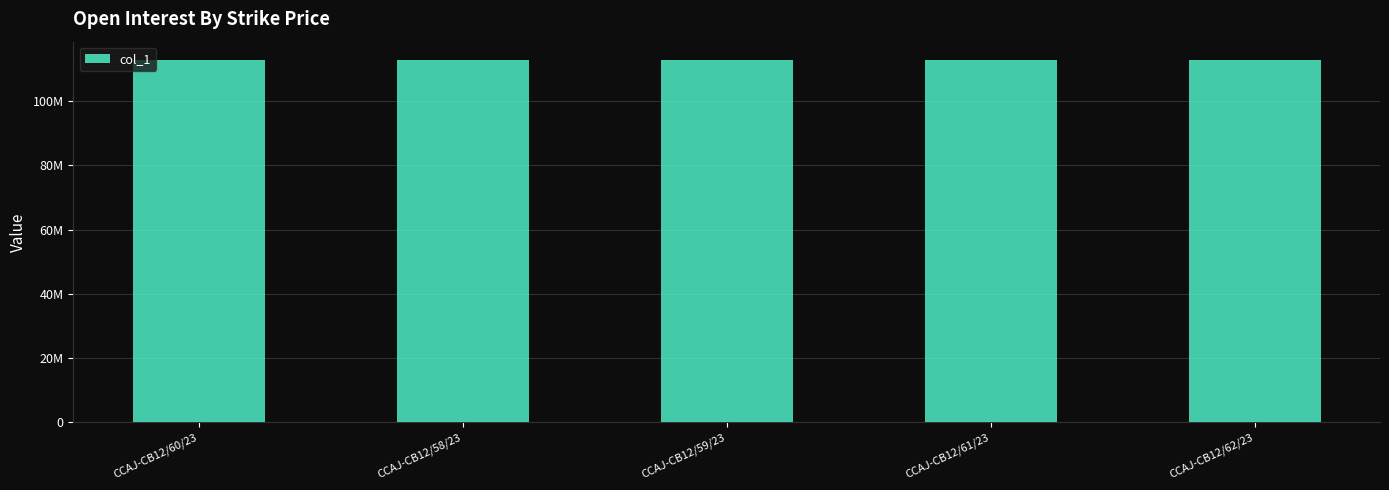

What is the average value?

112804350